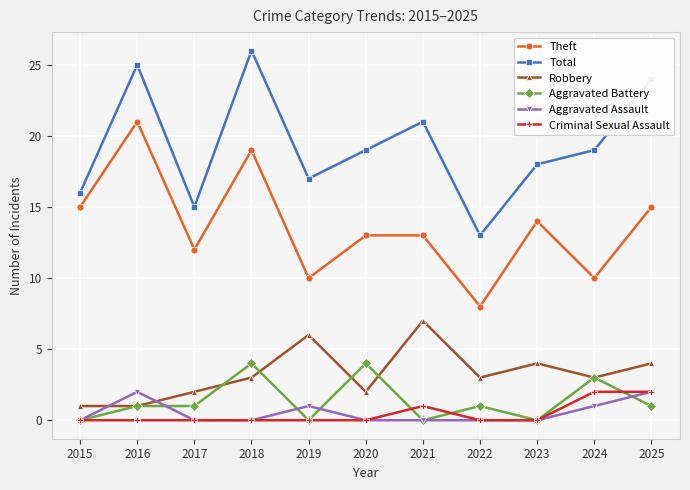

How many lines are shown in the chart?

6